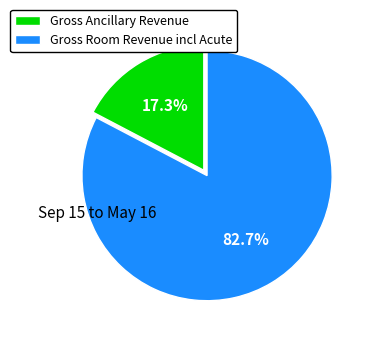

Rank the categories by value from lowest to highest.

Gross Ancillary Revenue, Gross Room Revenue incl Acute